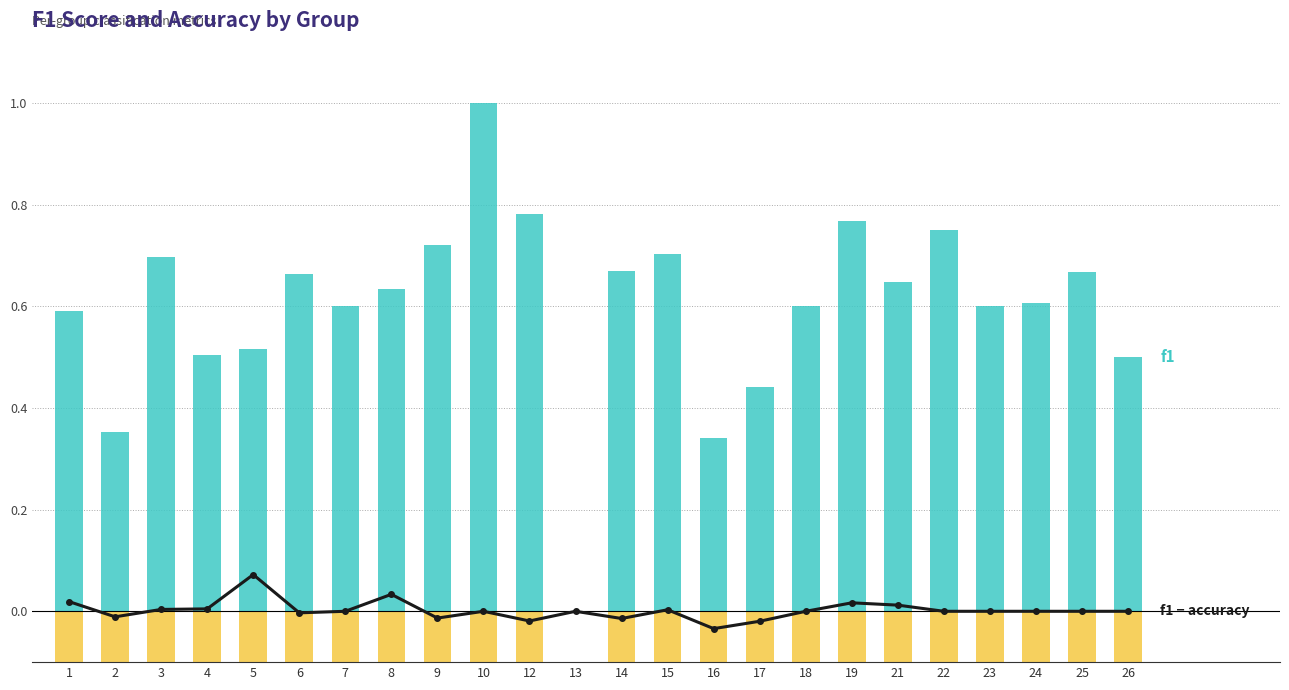

Reading left to right, what are all the values shown in this chart?

f1 - accuracy: 0.0	-0.0	0.0	0.0	0.1	-0.0	0.0	0.0	-0.0	0.0	-0.0	0.0	-0.0	0.0	-0.0	-0.0	0.0	0.0	0.0	0.0	0.0	0.0	0.0	0.0
f1: 0.6	0.4	0.7	0.5	0.5	0.7	0.6	0.6	0.7	1.0	0.8	0.0	0.7	0.7	0.3	0.4	0.6	0.8	0.6	0.8	0.6	0.6	0.7	0.5
accuracy: -0.6	-0.4	-0.7	-0.5	-0.4	-0.7	-0.6	-0.6	-0.7	-1.0	-0.8	0.0	-0.7	-0.7	-0.4	-0.5	-0.6	-0.8	-0.6	-0.8	-0.6	-0.6	-0.7	-0.5